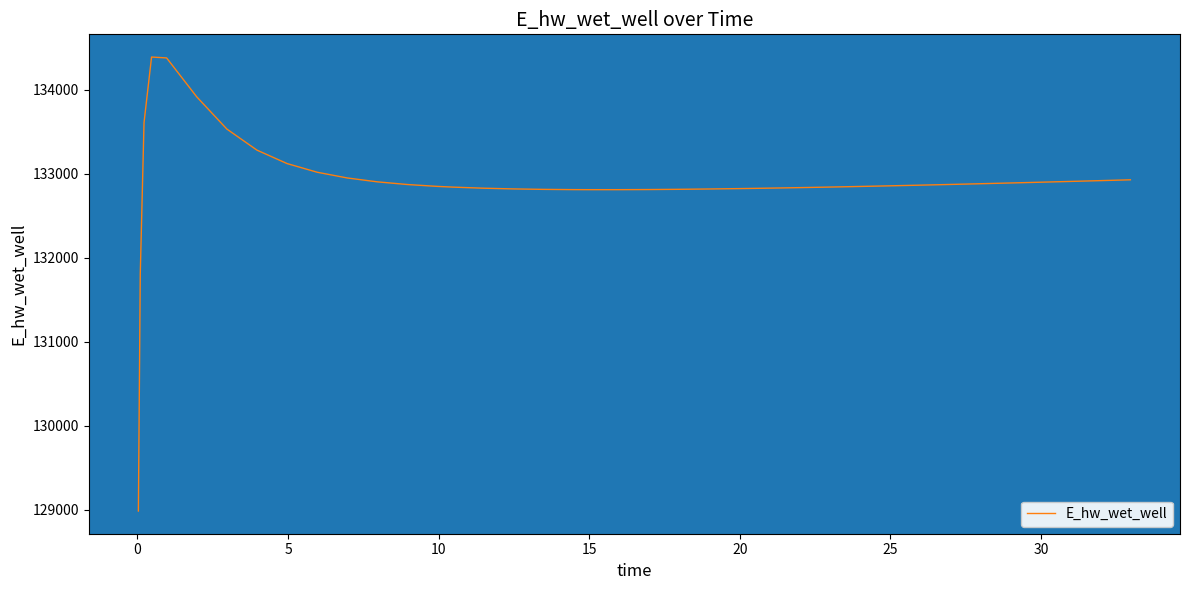

What is the maximum value shown in the chart?

134392.2